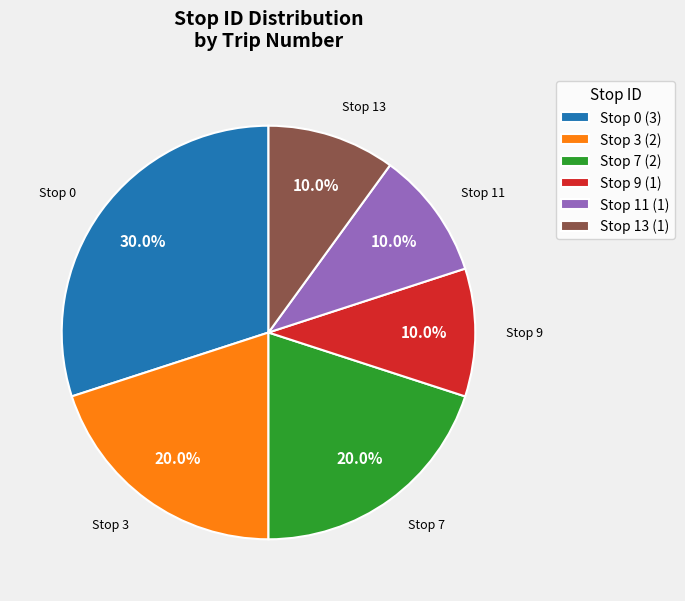

Which category has the biggest portion of the pie?

Stop 0 (3)